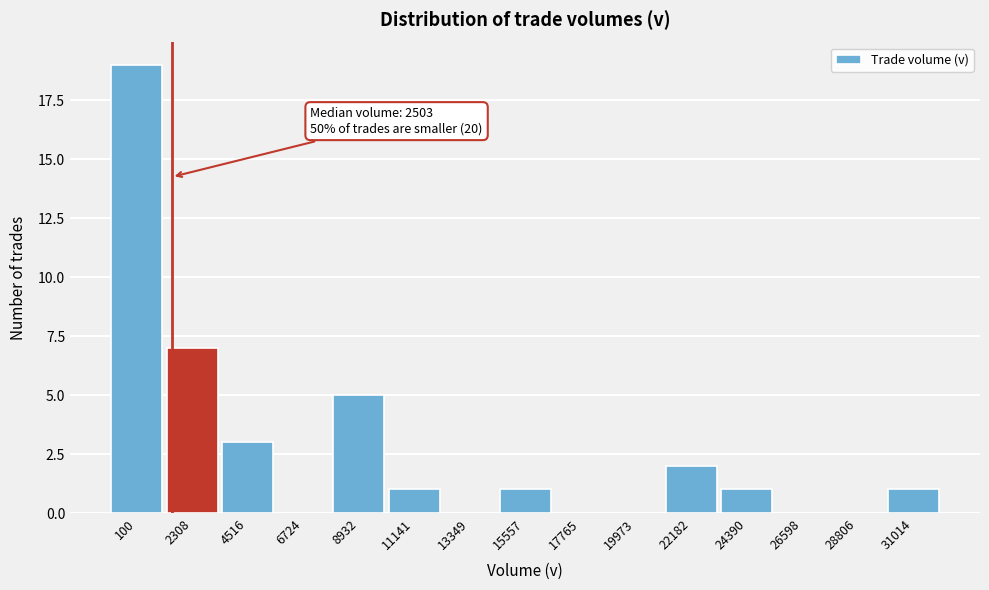

Reading left to right, extract all data points from this chart.

100=19	2308=7	4516=3	6724=0	8932=5	11141=1	13349=0	15557=1	17765=0	19973=0	22182=2	24390=1	26598=0	28806=0	31014=1